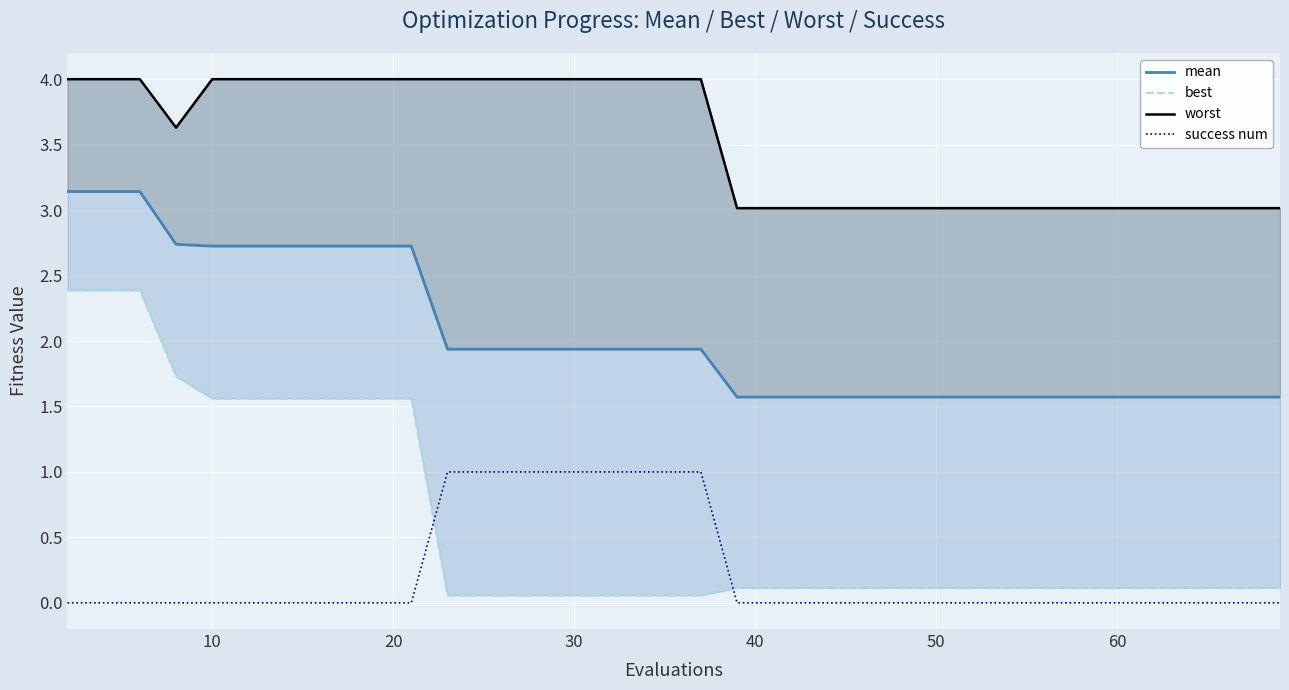

Reading left to right, transcribe all the data shown in this chart.

mean: 3.1	3.1	3.1	2.7	2.7	2.7	2.7	2.7	2.7	2.7	2.7	1.9	1.9	1.9	1.9	1.9	1.9	1.9	1.9	1.9	1.6	1.6	1.6	1.6	1.6	1.6	1.6	1.6	1.6	1.6	1.6	1.6	1.6	1.6	1.6	1.6	1.6	1.6	1.6	1.6
best: 2.4	2.4	2.4	1.7	1.6	1.6	1.6	1.6	1.6	1.6	1.6	0.1	0.1	0.1	0.1	0.1	0.1	0.1	0.1	0.1	0.1	0.1	0.1	0.1	0.1	0.1	0.1	0.1	0.1	0.1	0.1	0.1	0.1	0.1	0.1	0.1	0.1	0.1	0.1	0.1
worst: 4.0	4.0	4.0	3.6	4.0	4.0	4.0	4.0	4.0	4.0	4.0	4.0	4.0	4.0	4.0	4.0	4.0	4.0	4.0	4.0	3.0	3.0	3.0	3.0	3.0	3.0	3.0	3.0	3.0	3.0	3.0	3.0	3.0	3.0	3.0	3.0	3.0	3.0	3.0	3.0
success num: 0.0	0.0	0.0	0.0	0.0	0.0	0.0	0.0	0.0	0.0	0.0	1.0	1.0	1.0	1.0	1.0	1.0	1.0	1.0	1.0	0.0	0.0	0.0	0.0	0.0	0.0	0.0	0.0	0.0	0.0	0.0	0.0	0.0	0.0	0.0	0.0	0.0	0.0	0.0	0.0